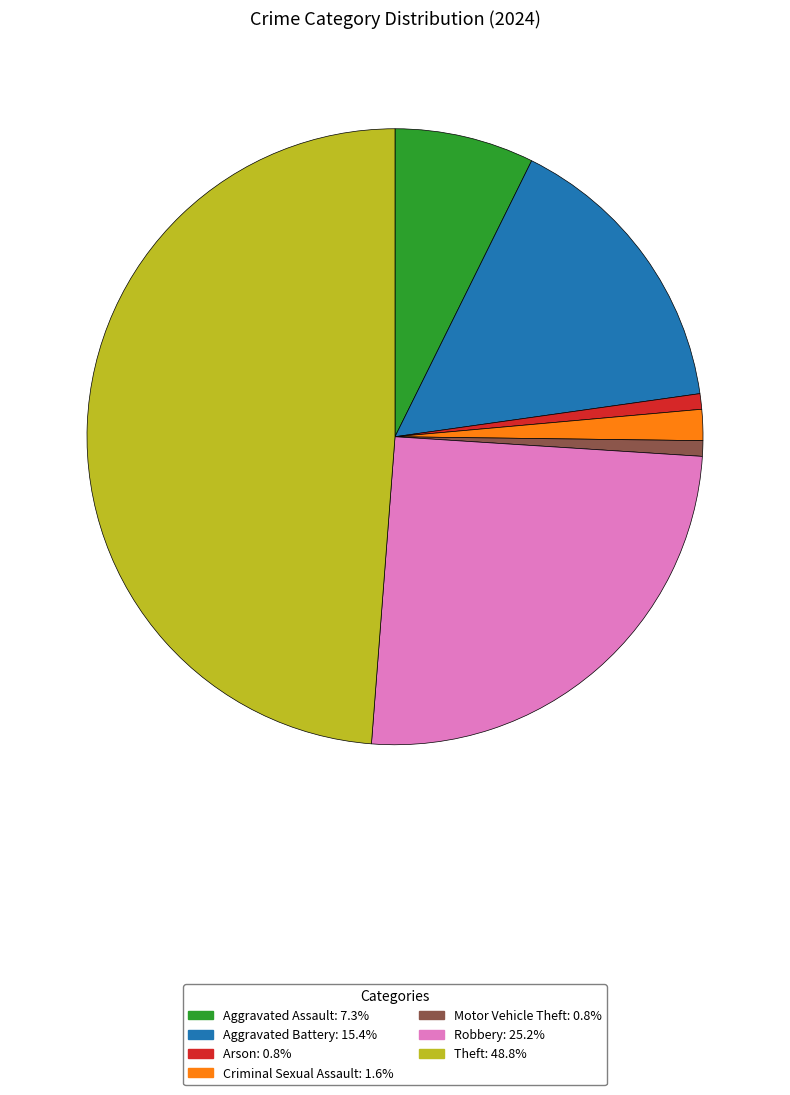

Is there a majority slice in this chart?

No